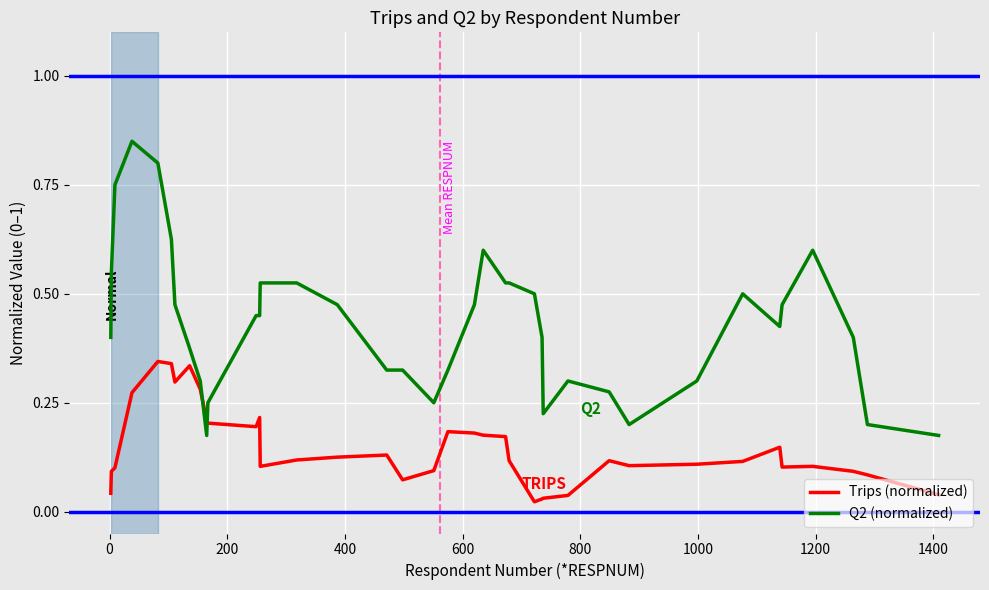

List the series in order of their overall mean, lowest first.

Trips (normalized), Q2 (normalized)